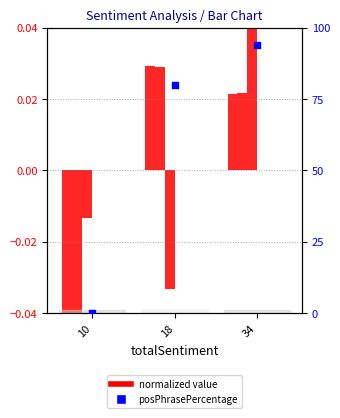

Which series has the largest Y range (max minus min)?

posPhrasePercentage (percentile)